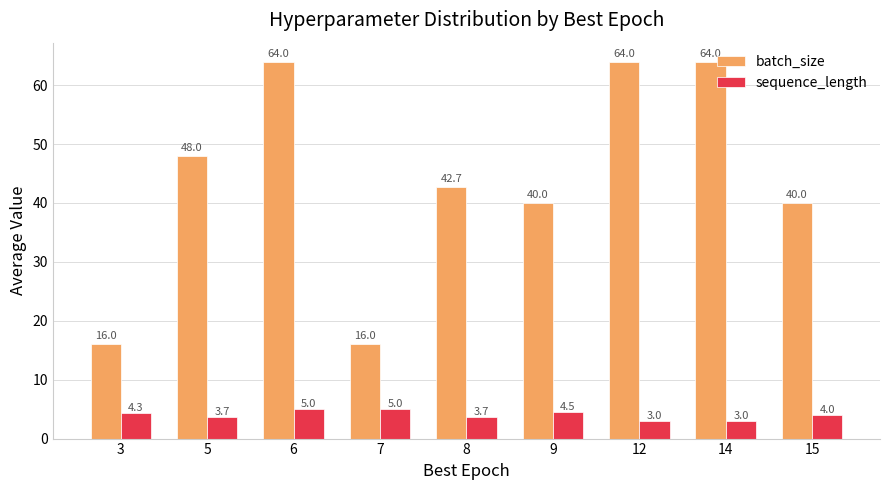

Is it true that sequence_length equals 4.0 at 15?

True